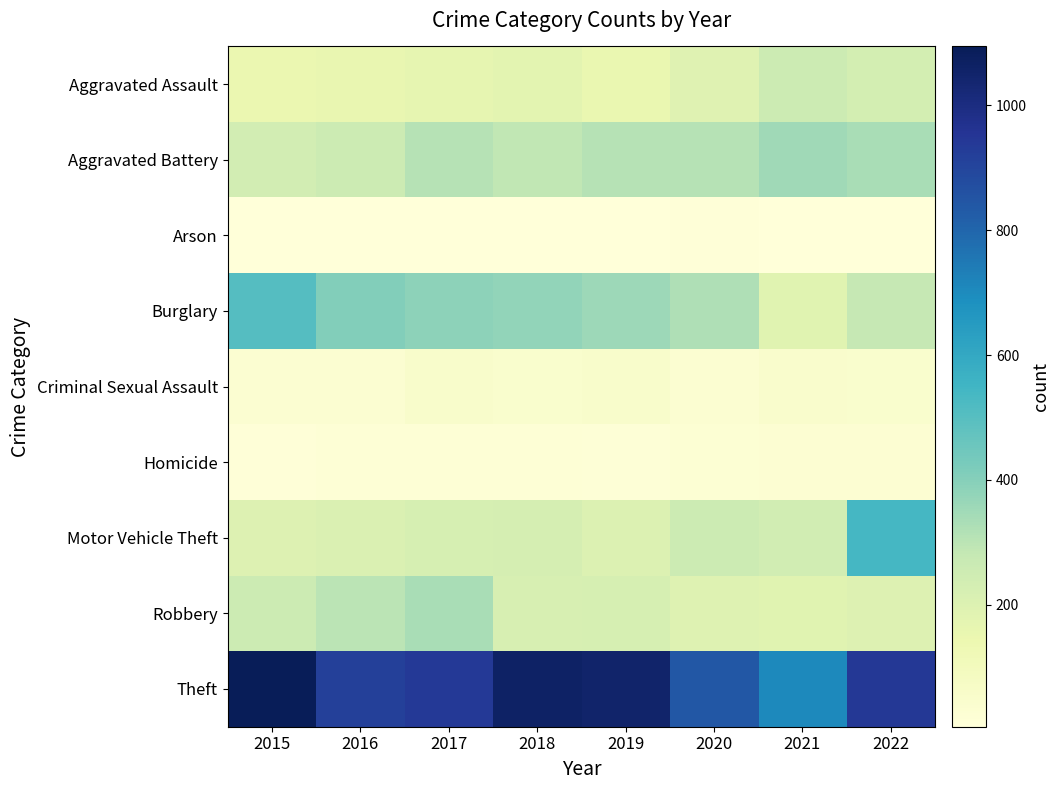

At which category is the sum across all series the highest?

2022